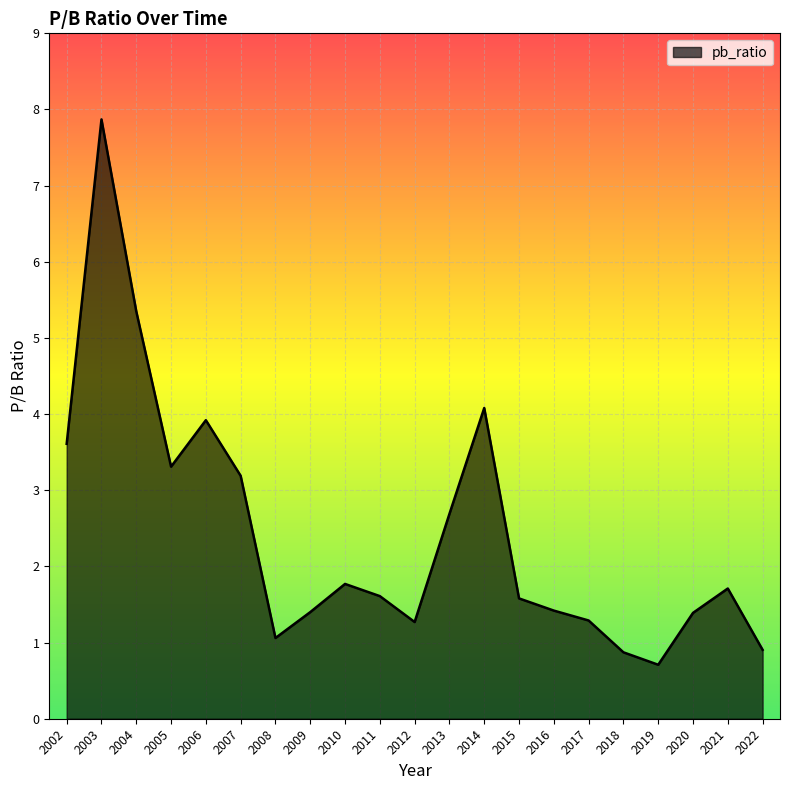

What is the sum of the values at 2011 and 2018?

2.5